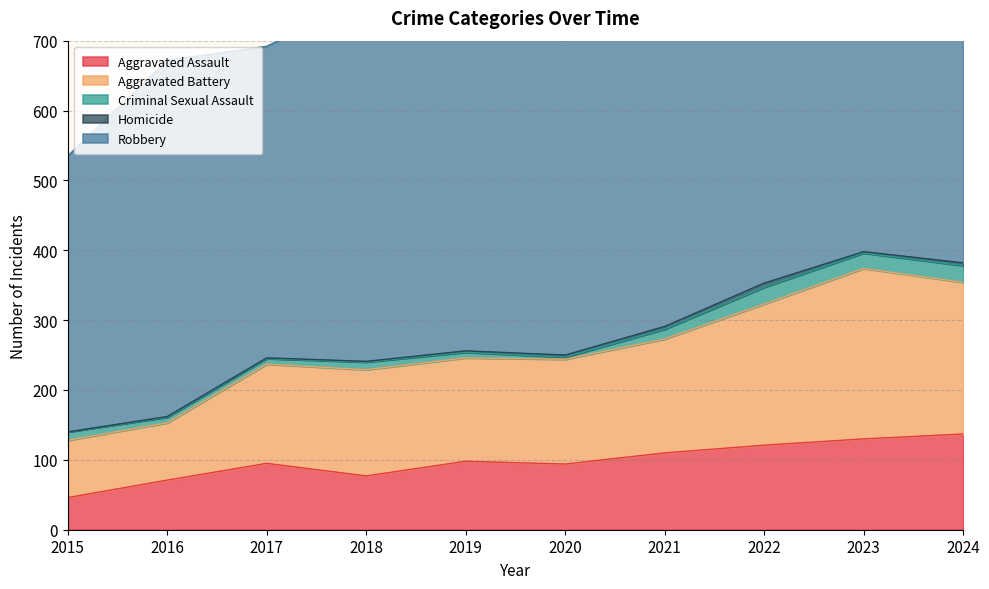

What is the total value across all series at 2016?

672